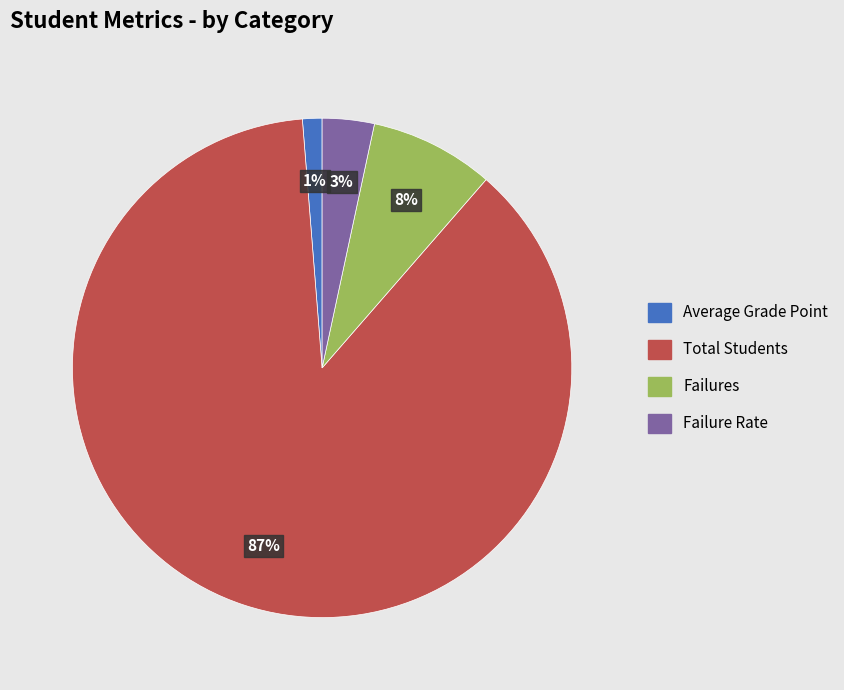

To the nearest percent, what is the combined percentage of Failures and Average Grade Point?

9%